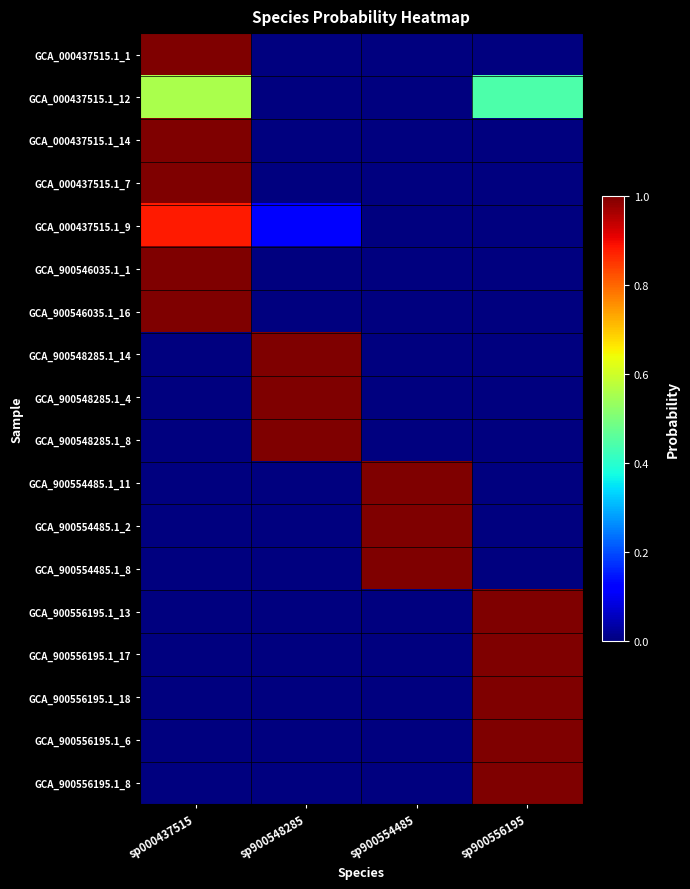

Reading left to right, what are all the values shown in this chart?

GCA_000437515.1_1: sp000437515=1.0	sp900548285=0.0	sp900554485=0.0	sp900556195=0.0
GCA_000437515.1_12: sp000437515=0.6	sp900548285=0.0	sp900554485=0.0	sp900556195=0.4
GCA_000437515.1_14: sp000437515=1.0	sp900548285=0.0	sp900554485=0.0	sp900556195=0.0
GCA_000437515.1_7: sp000437515=1.0	sp900548285=0.0	sp900554485=0.0	sp900556195=0.0
GCA_000437515.1_9: sp000437515=0.9	sp900548285=0.1	sp900554485=0.0	sp900556195=0.0
GCA_900546035.1_1: sp000437515=1.0	sp900548285=0.0	sp900554485=0.0	sp900556195=0.0
GCA_900546035.1_16: sp000437515=1.0	sp900548285=0.0	sp900554485=0.0	sp900556195=0.0
GCA_900548285.1_14: sp000437515=0.0	sp900548285=1.0	sp900554485=0.0	sp900556195=0.0
GCA_900548285.1_4: sp000437515=0.0	sp900548285=1.0	sp900554485=0.0	sp900556195=0.0
GCA_900548285.1_8: sp000437515=0.0	sp900548285=1.0	sp900554485=0.0	sp900556195=0.0
GCA_900554485.1_11: sp000437515=0.0	sp900548285=0.0	sp900554485=1.0	sp900556195=0.0
GCA_900554485.1_2: sp000437515=0.0	sp900548285=0.0	sp900554485=1.0	sp900556195=0.0
GCA_900554485.1_8: sp000437515=0.0	sp900548285=0.0	sp900554485=1.0	sp900556195=0.0
GCA_900556195.1_13: sp000437515=0.0	sp900548285=0.0	sp900554485=0.0	sp900556195=1.0
GCA_900556195.1_17: sp000437515=0.0	sp900548285=0.0	sp900554485=0.0	sp900556195=1.0
GCA_900556195.1_18: sp000437515=0.0	sp900548285=0.0	sp900554485=0.0	sp900556195=1.0
GCA_900556195.1_6: sp000437515=0.0	sp900548285=0.0	sp900554485=0.0	sp900556195=1.0
GCA_900556195.1_8: sp000437515=0.0	sp900548285=0.0	sp900554485=0.0	sp900556195=1.0